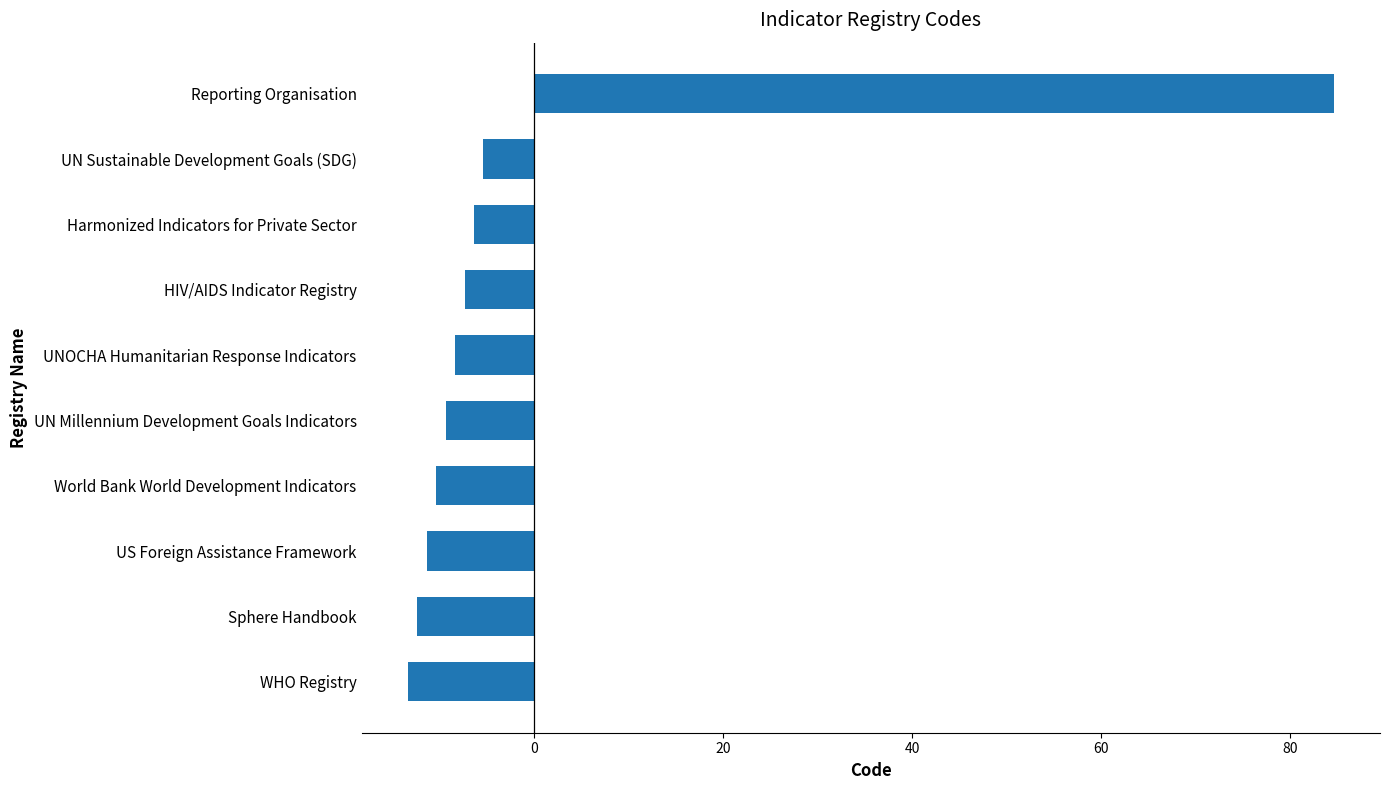

Reading bottom to top, list all the values displayed in this chart.

WHO Registry=-13.4	Sphere Handbook=-12.4	US Foreign Assistance Framework=-11.4	World Bank World Development Indicators=-10.4	UN Millennium Development Goals Indicators=-9.4	UNOCHA Humanitarian Response Indicators=-8.4	HIV/AIDS Indicator Registry=-7.4	Harmonized Indicators for Private Sector=-6.4	UN Sustainable Development Goals (SDG)=-5.4	Reporting Organisation=84.6